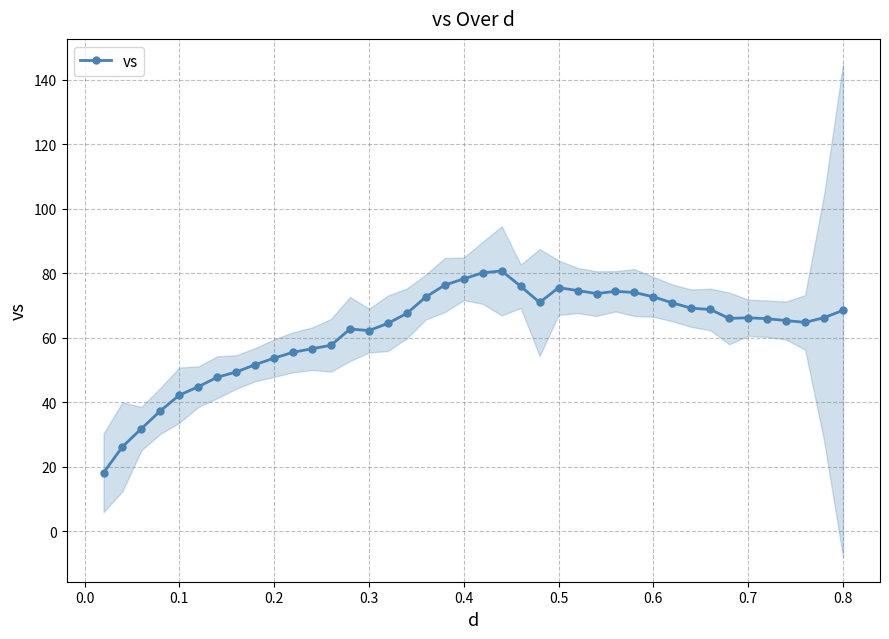

True or false: there are more than 1 points higher than both neighbors.

True